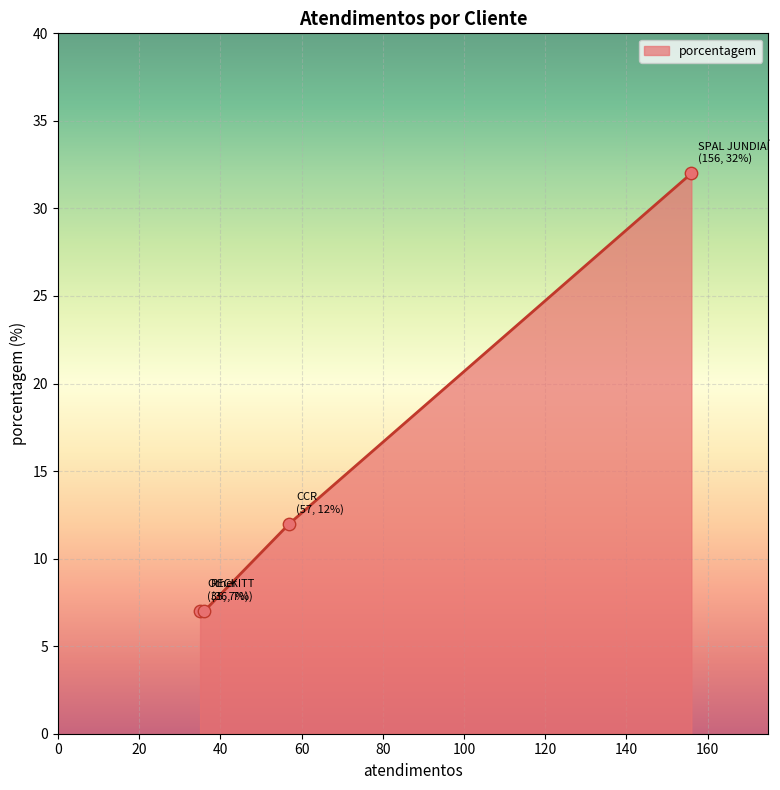

What is the greatest value displayed?

32